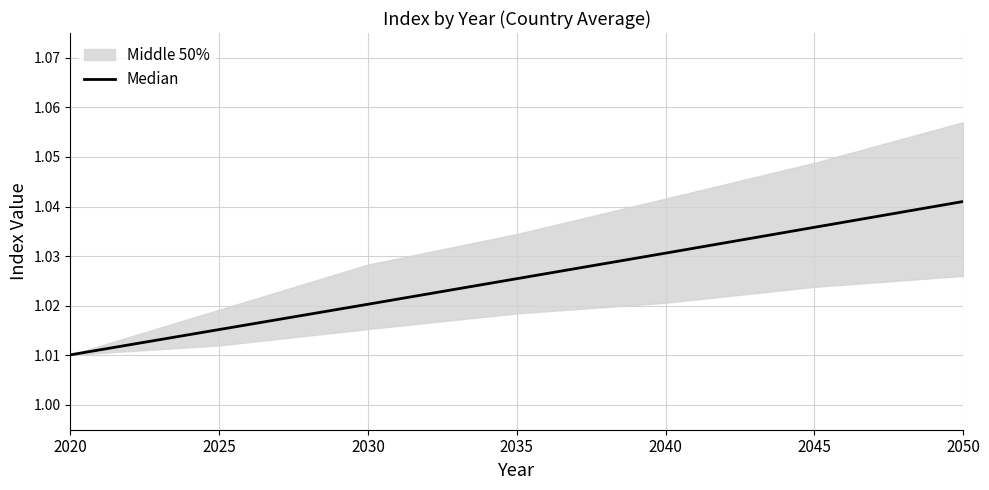

How many values are between 1 and 2?

7